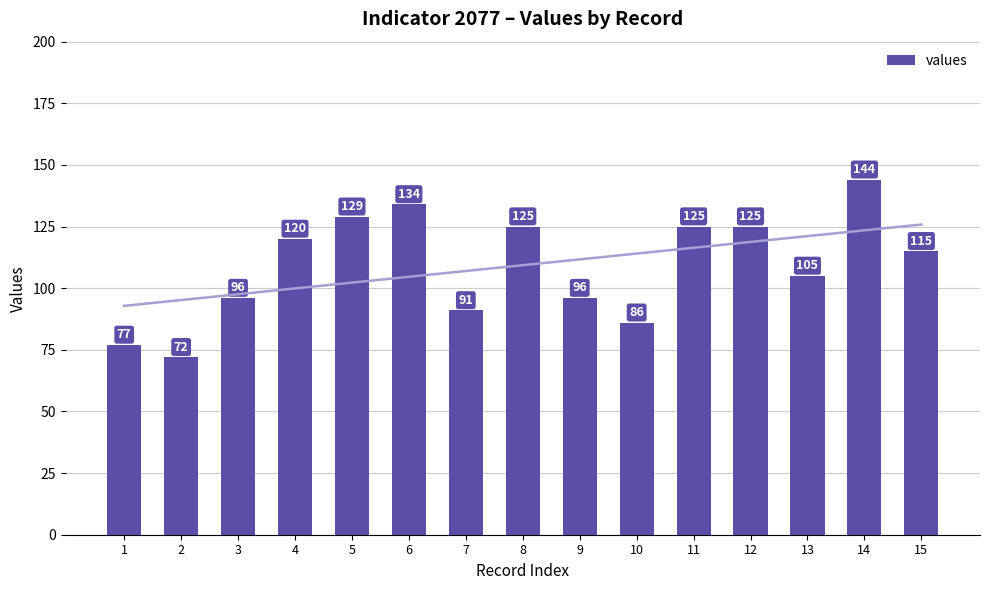

What is the sum of the values at 2 and 14?

216